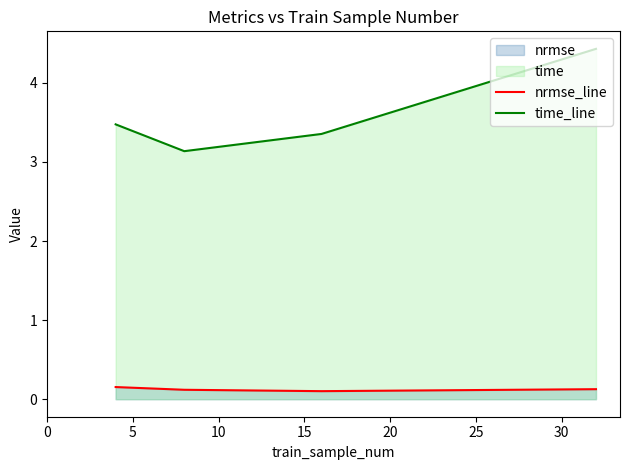

How many interior local valleys does the nrmse_line series have?

1